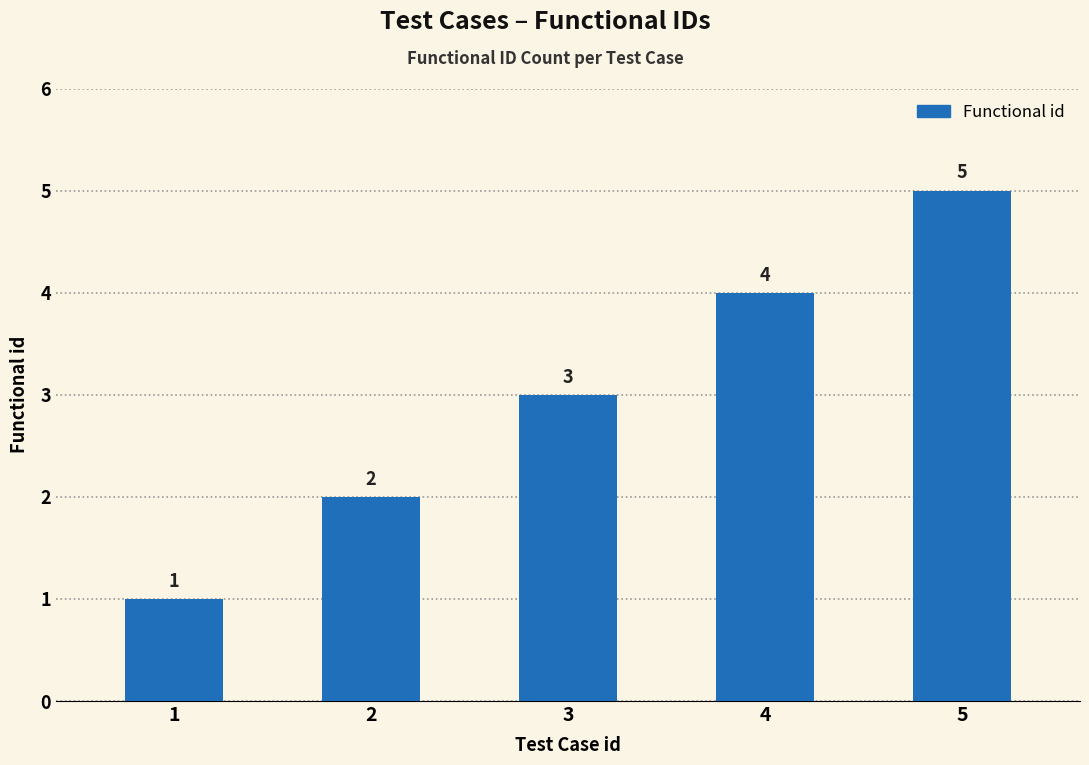

What is the difference between the values at 4 and 1?

3